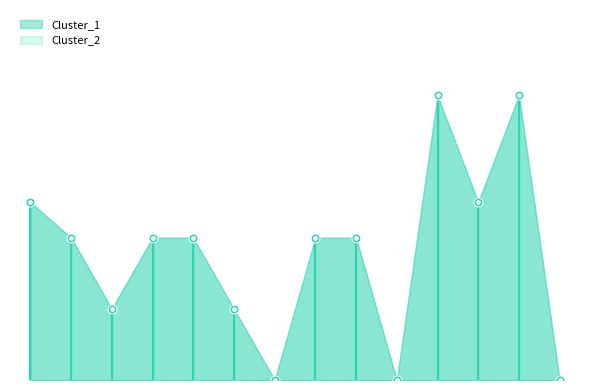

Which series has the largest total across all categories?

Cluster_1